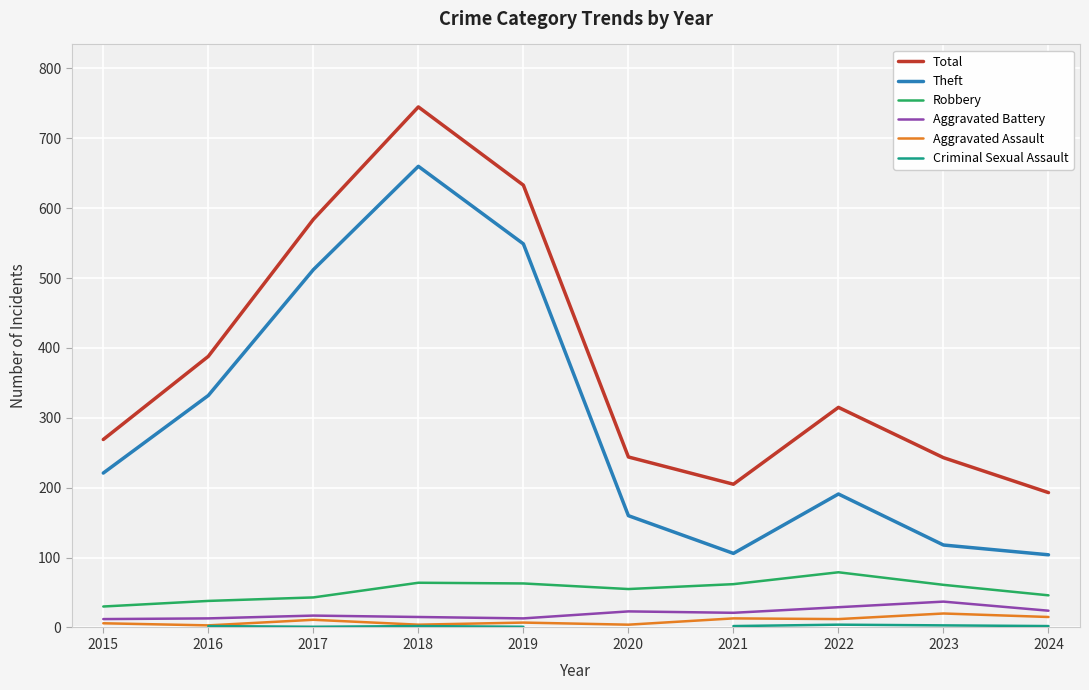

What is the greatest value displayed?

745.0